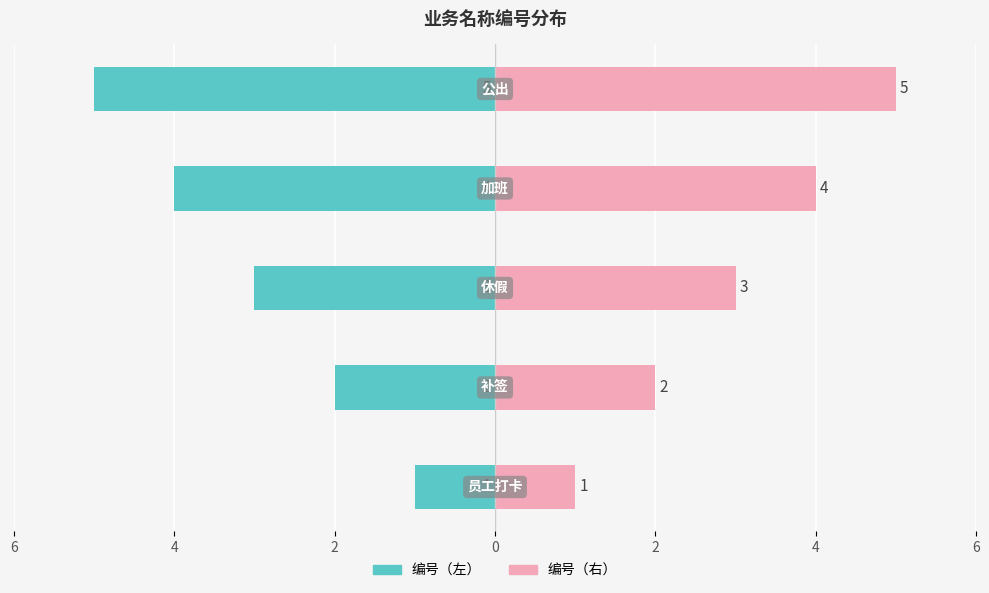

How many data points in 编号（左） are less than -3?

2